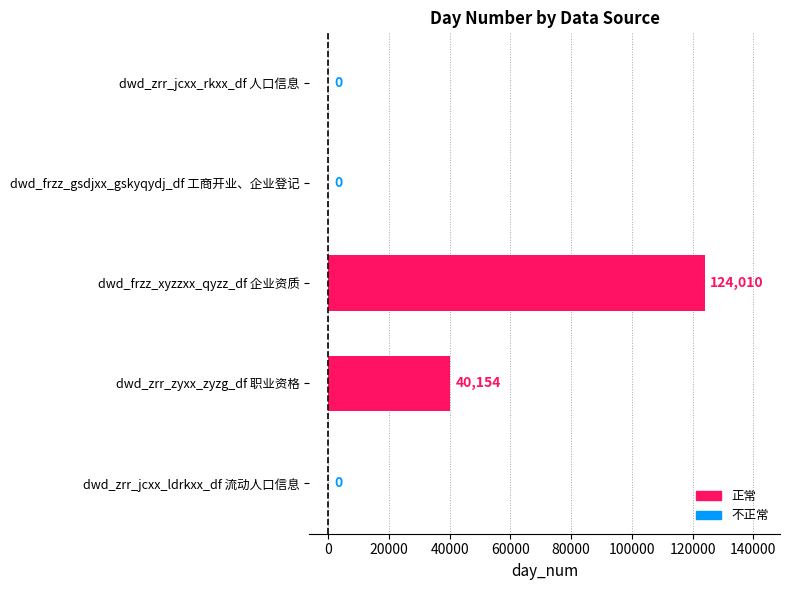

What is the sum of all values?

164164